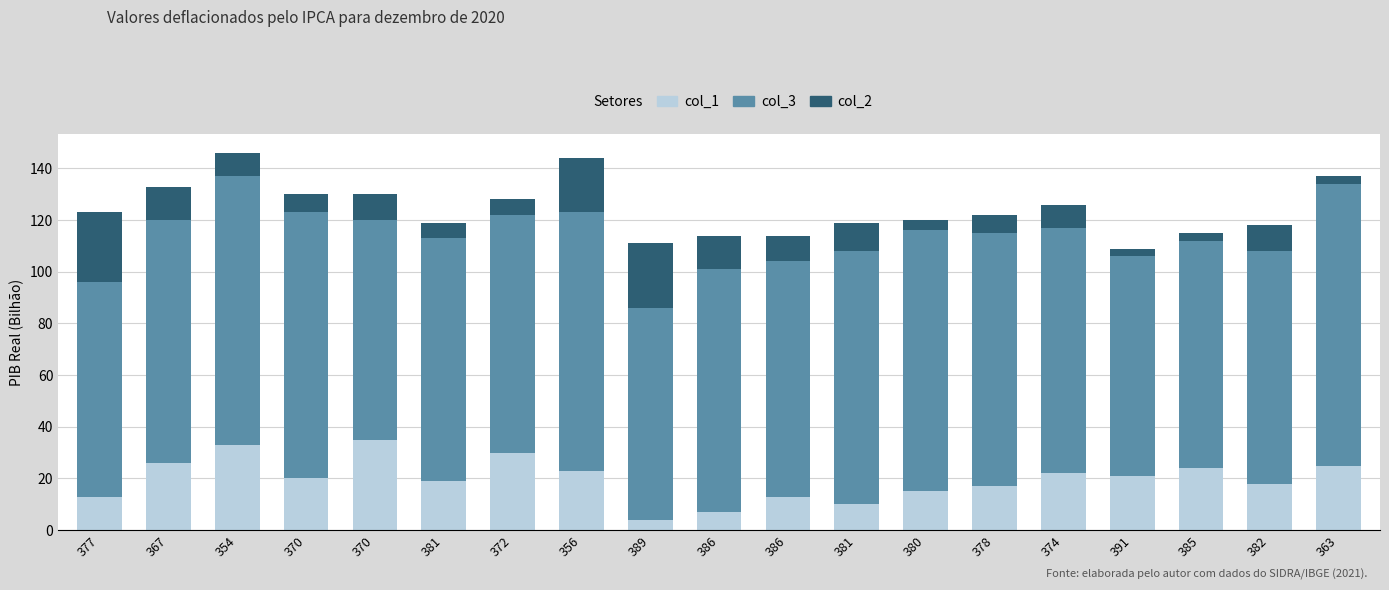

How many series are shown in this chart?

3